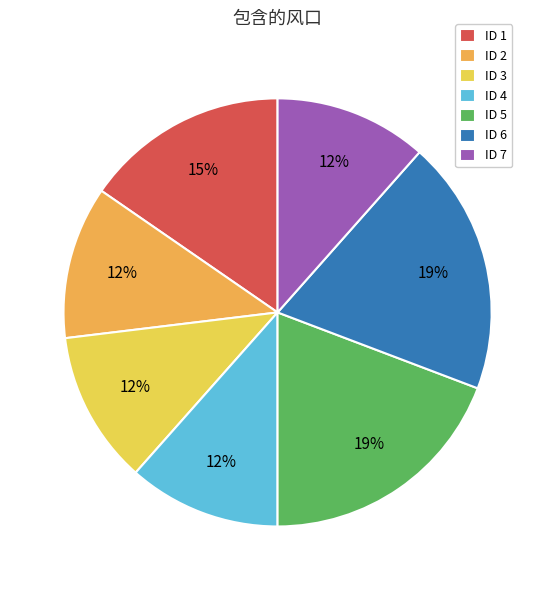

True or false: ID 3 accounts for 12% of the total.

True